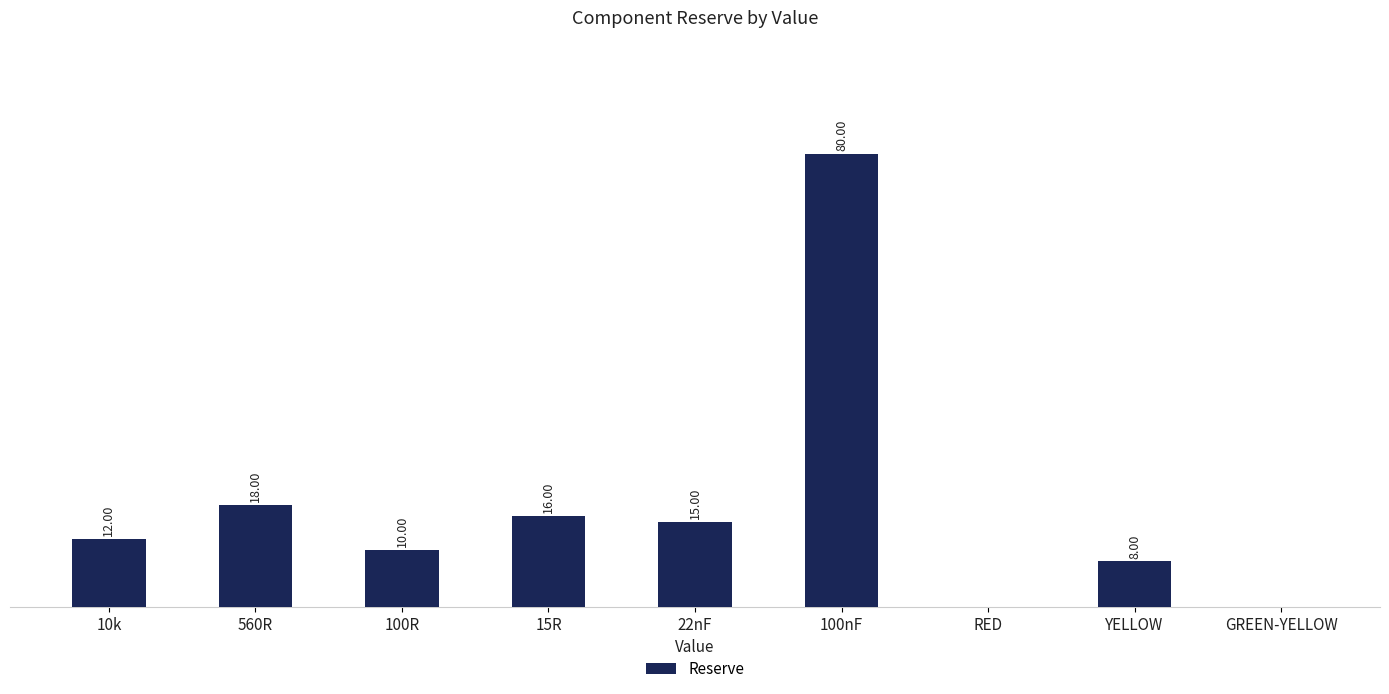

Which has a higher value, 22nF or 15R?

15R